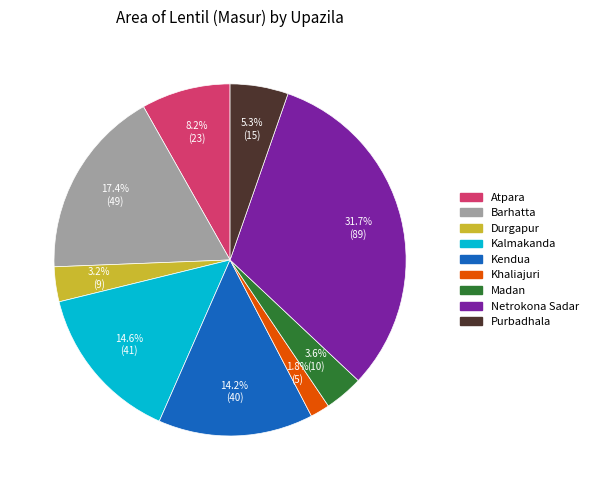

Count the number of slices in the pie.

9